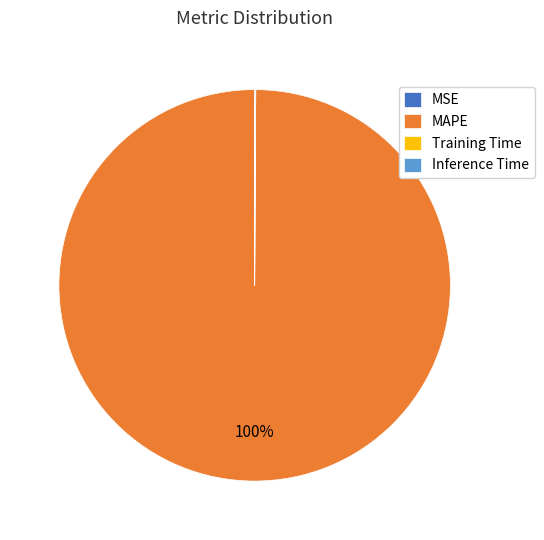

The MAPE slice represents 88% of the pie. True or false?

False